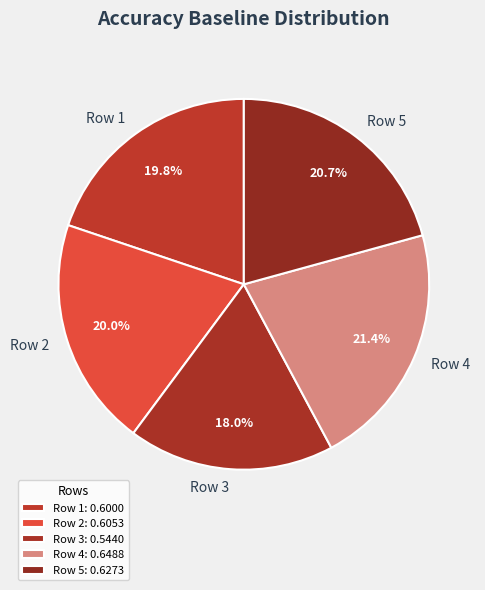

To the nearest percent, what is the difference between the Row 1 and Row 5 slice percentages?

1%